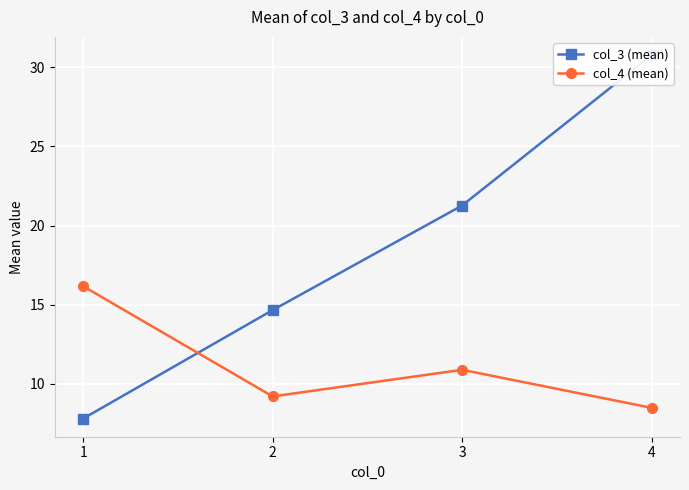

Is the value of col_3 (mean) at 2 greater than the value of col_4 (mean) at 1?

No